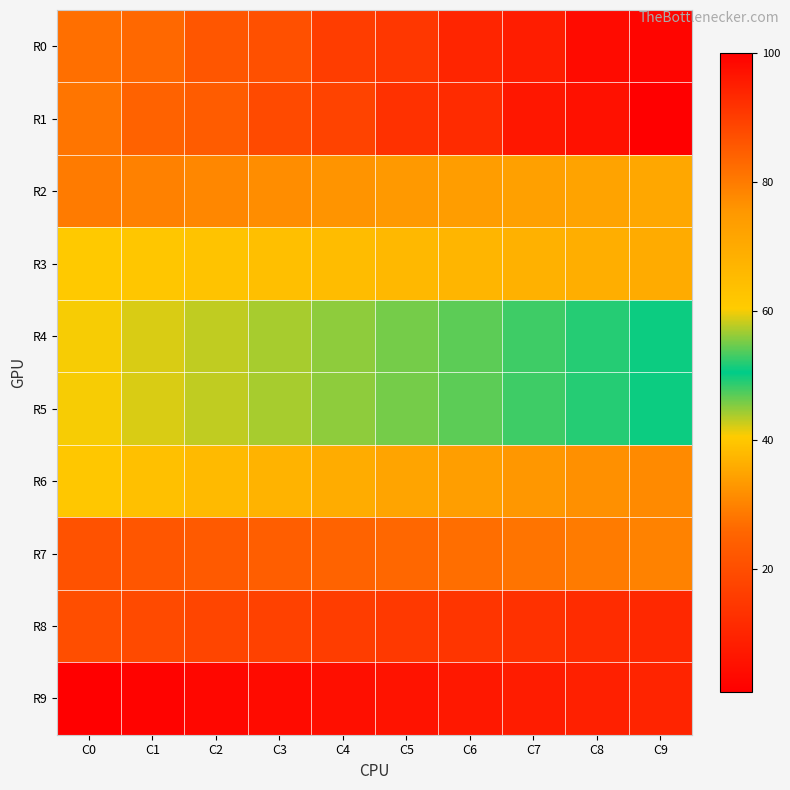

Reading left to right, list all the values displayed in this chart.

R0: C0=82	C1=83	C2=86	C3=87	C4=90	C5=91	C6=94	C7=95	C8=98	C9=99
R1: C0=81	C1=84	C2=85	C3=88	C4=89	C5=92	C6=93	C7=96	C8=97	C9=100
R2: C0=80	C1=79	C2=78	C3=77	C4=76	C5=75	C6=74	C7=73	C8=72	C9=71
R3: C0=61	C1=62	C2=63	C3=64	C4=65	C5=66	C6=67	C7=68	C8=69	C9=70
R4: C0=60	C1=59	C2=58	C3=57	C4=56	C5=55	C6=54	C7=53	C8=52	C9=51
R5: C0=41	C1=42	C2=43	C3=44	C4=45	C5=46	C6=47	C7=48	C8=49	C9=50
R6: C0=40	C1=39	C2=38	C3=37	C4=36	C5=35	C6=34	C7=33	C8=32	C9=31
R7: C0=21	C1=22	C2=23	C3=24	C4=25	C5=26	C6=27	C7=28	C8=29	C9=30
R8: C0=20	C1=19	C2=18	C3=17	C4=16	C5=15	C6=14	C7=13	C8=12	C9=11
R9: C0=1	C1=2	C2=3	C3=4	C4=5	C5=6	C6=7	C7=8	C8=9	C9=10